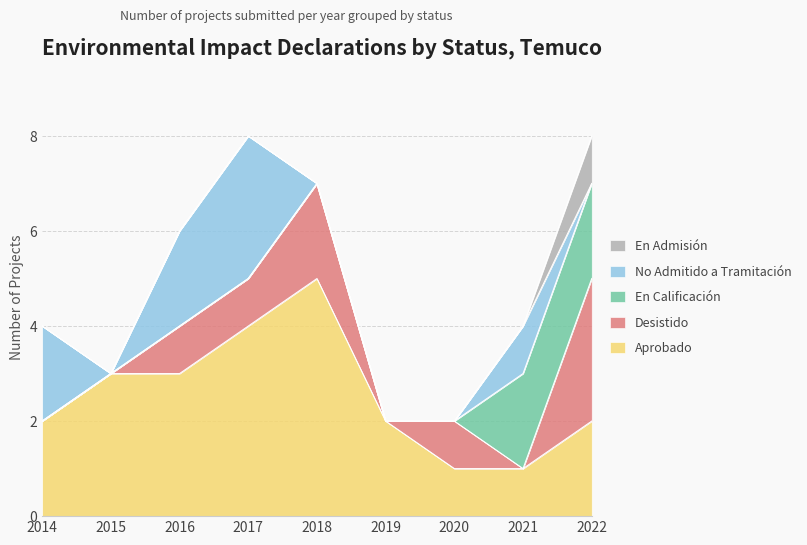

What is the value of the Aprobado point at the 9th from the left?

2